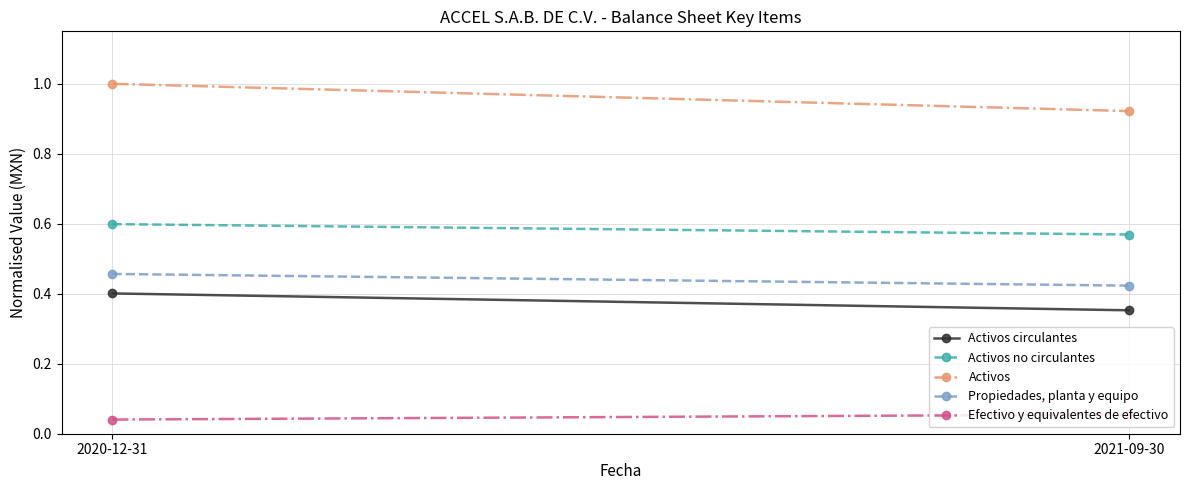

What is the total value across all series at 2020-12-31?

2.5